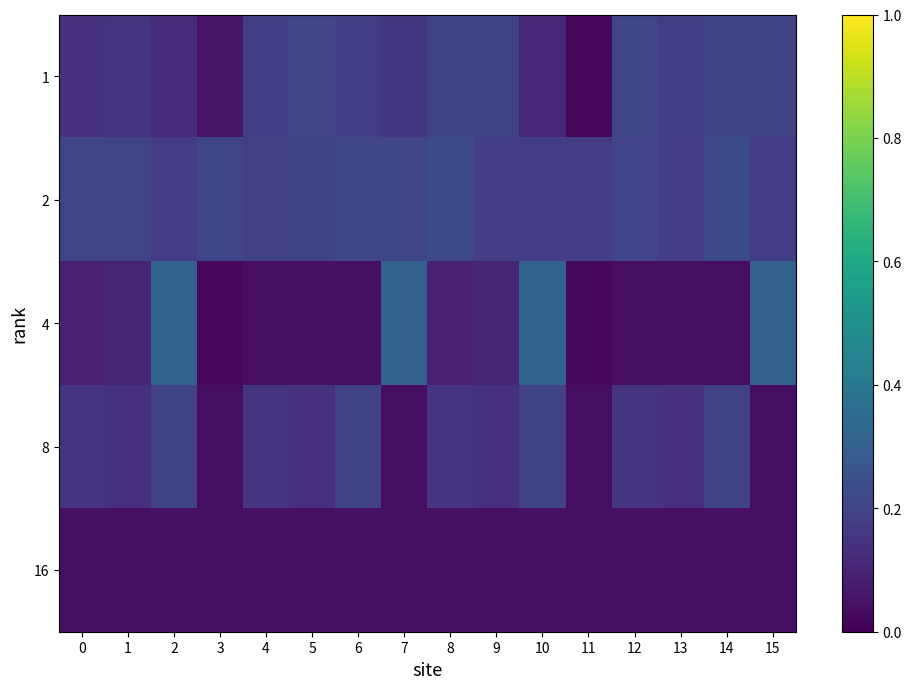

At 7, list the series in order from smallest to largest.

8, 16, 1, 2, 4